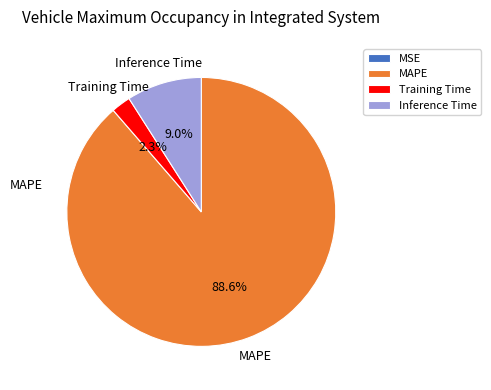

Combined, do Training Time and MAPE account for over 50%?

Yes